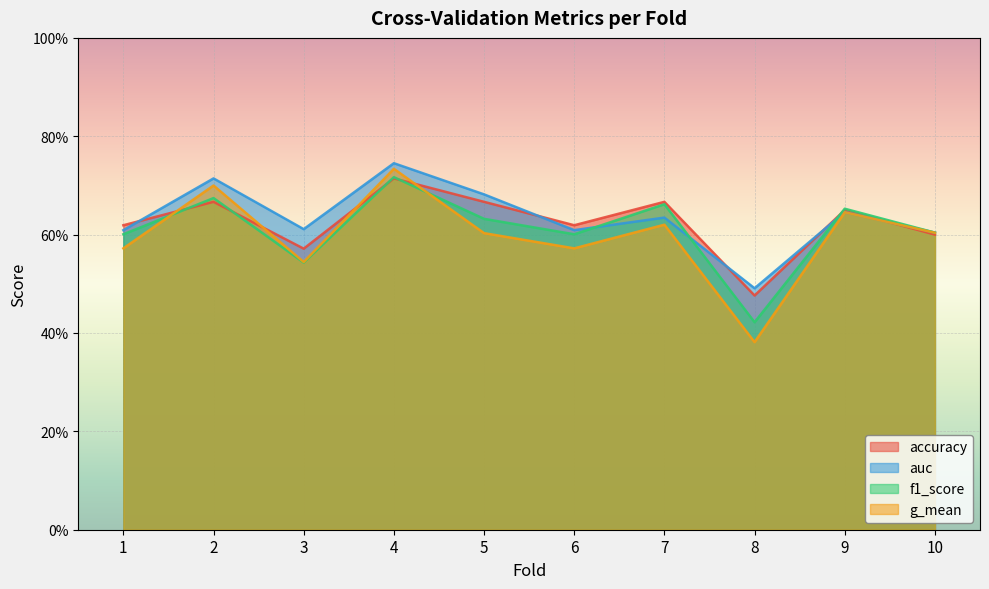

At 4, list the series in order from largest to smallest.

auc, g_mean, f1_score, accuracy